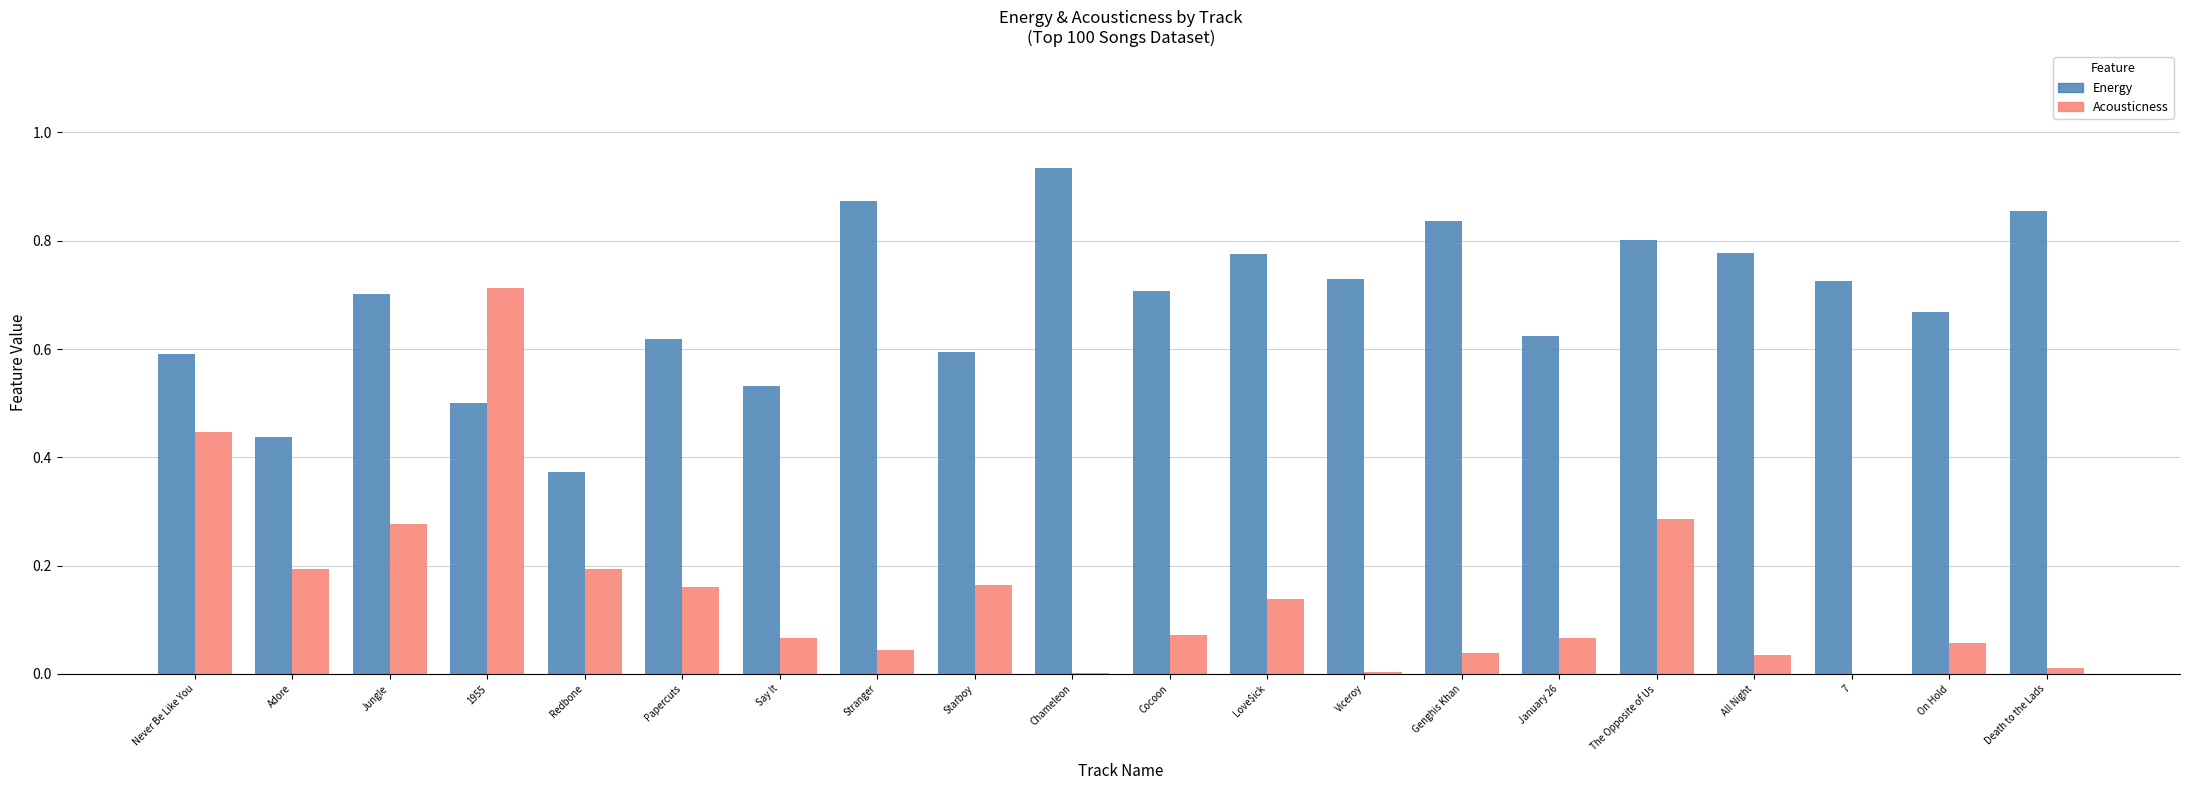

The Energy series shows 0.7 at On Hold. True or false?

True